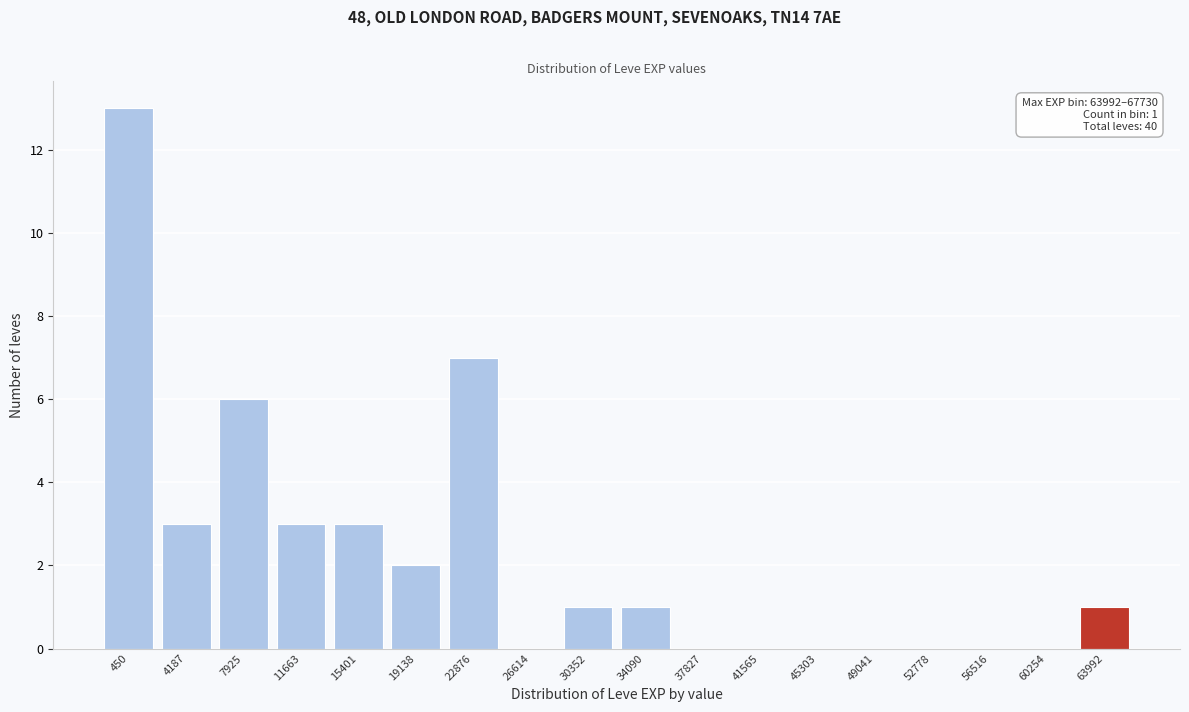

Reading left to right, transcribe all the data shown in this chart.

450=13	4187=3	7925=6	11663=3	15401=3	19138=2	22876=7	26614=0	30352=1	34090=1	37827=0	41565=0	45303=0	49041=0	52778=0	56516=0	60254=0	63992=1